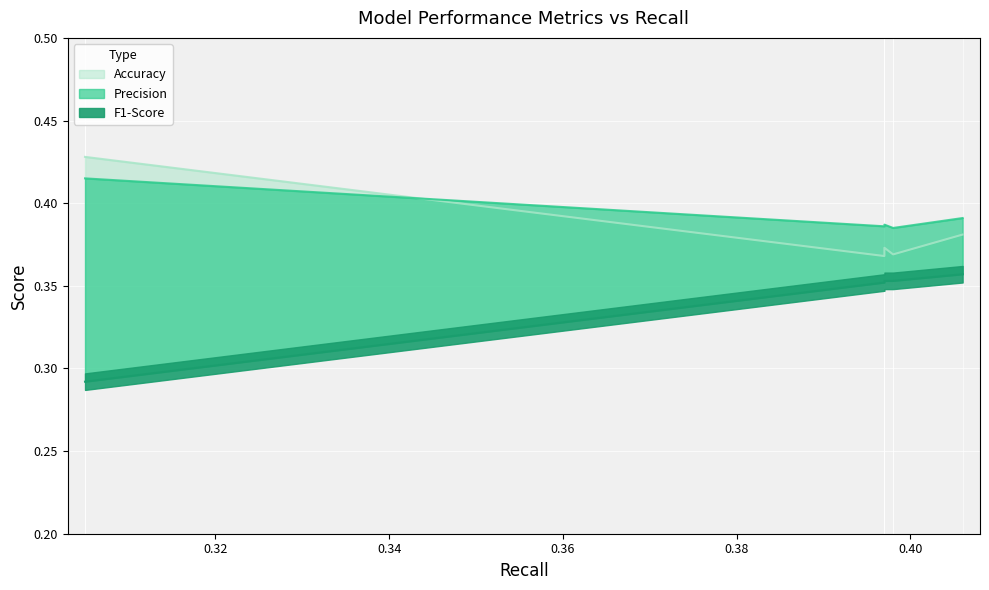

True or false: Accuracy and Precision intersect in this chart.

True